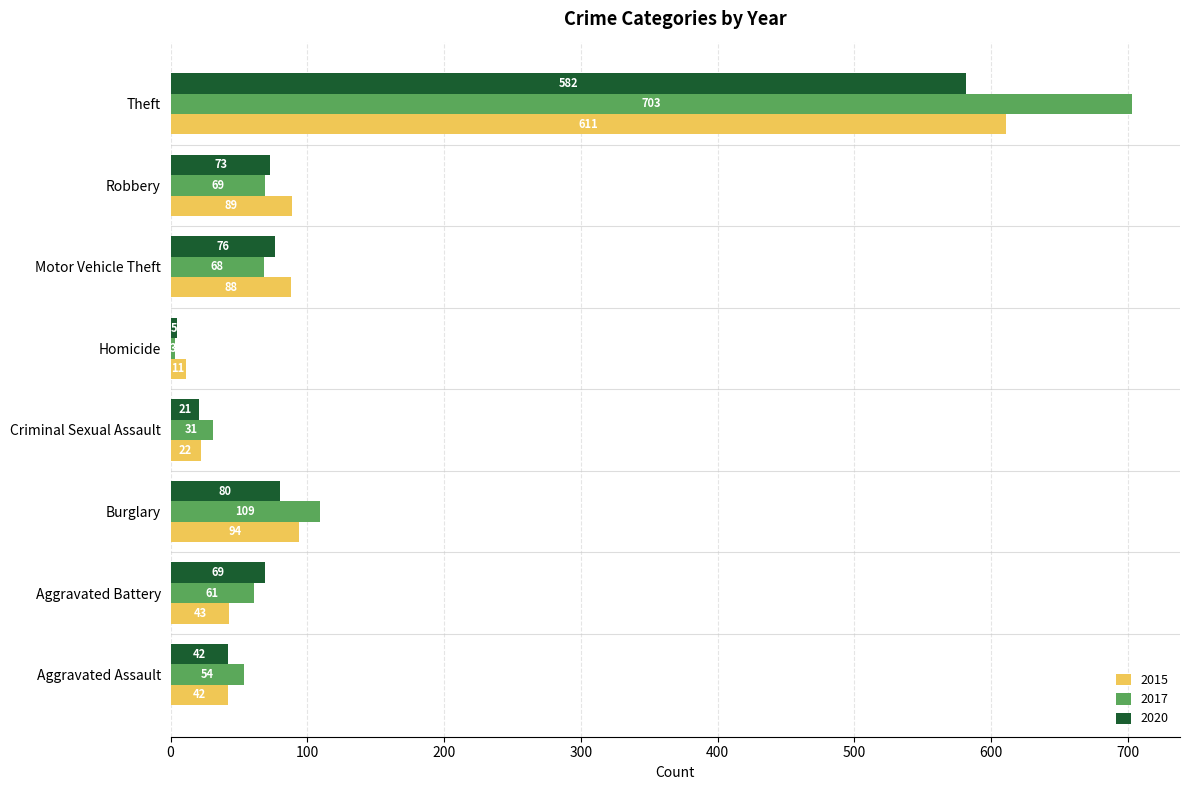

What is the total value across all series at Burglary?

283